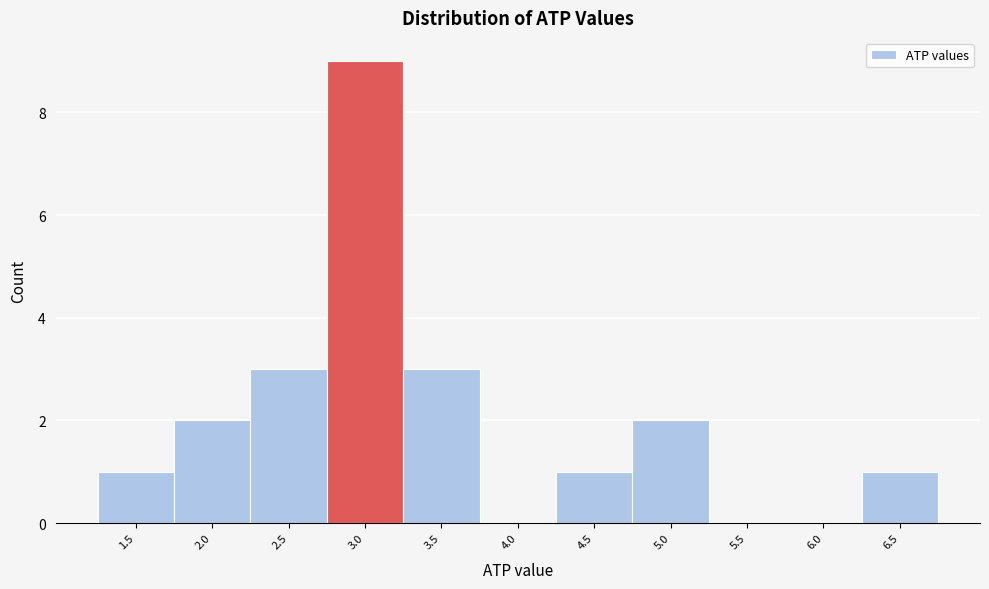

Reading left to right, transcribe all the data shown in this chart.

1.5=1	2.0=2	2.5=3	3.0=9	3.5=3	4.0=0	4.5=1	5.0=2	5.5=0	6.0=0	6.5=1